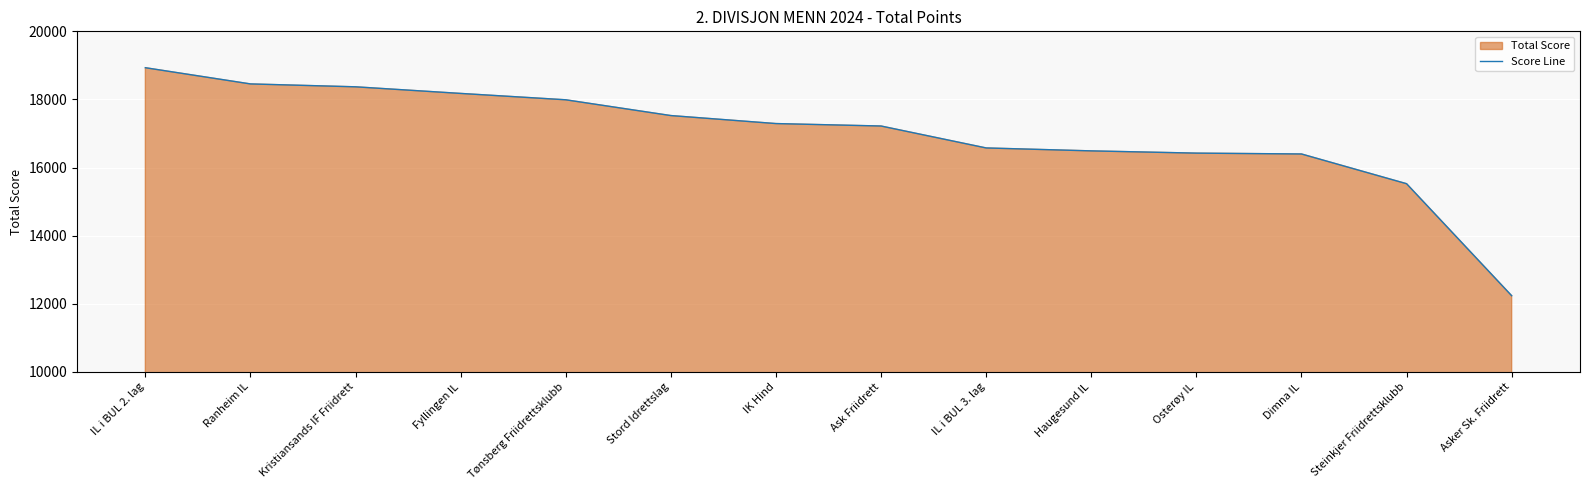

What is the value of the 12th point from the left?

16399